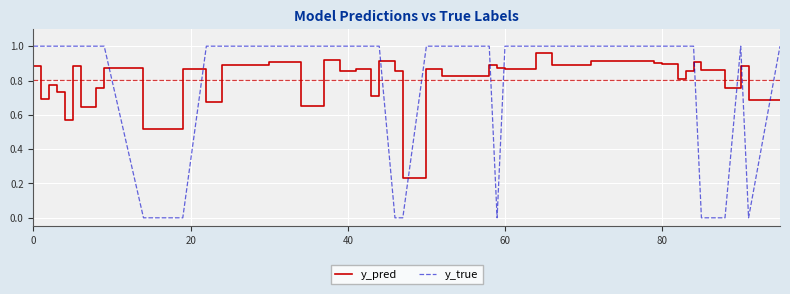

How many times do y_pred and y_true cross each other?

10